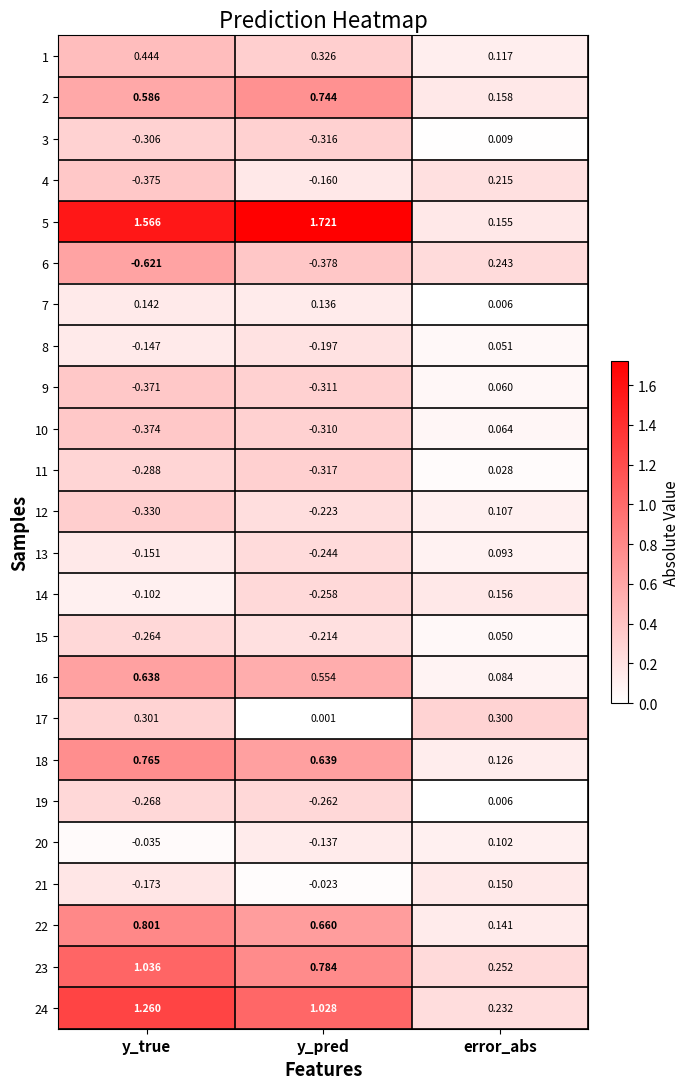

At which category is the sum across all series the highest?

y_true